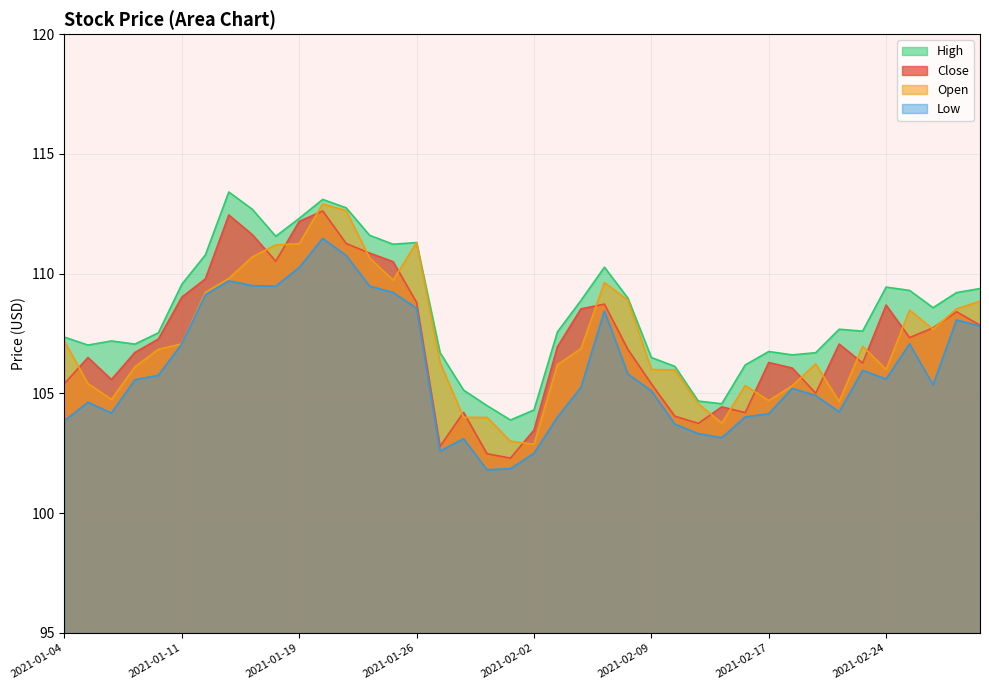

At how many categories does at least one series exceed 113?

2